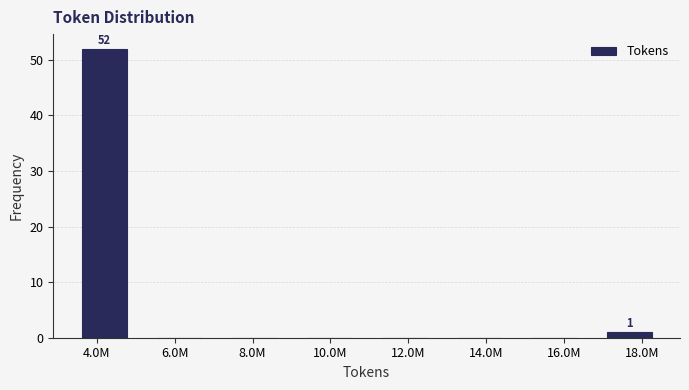

Reading right to left, extract all data points from this chart.

18.0M=1	16.0M=0	14.0M=0	12.0M=0	10.0M=0	8.0M=0	6.0M=0	4.0M=52